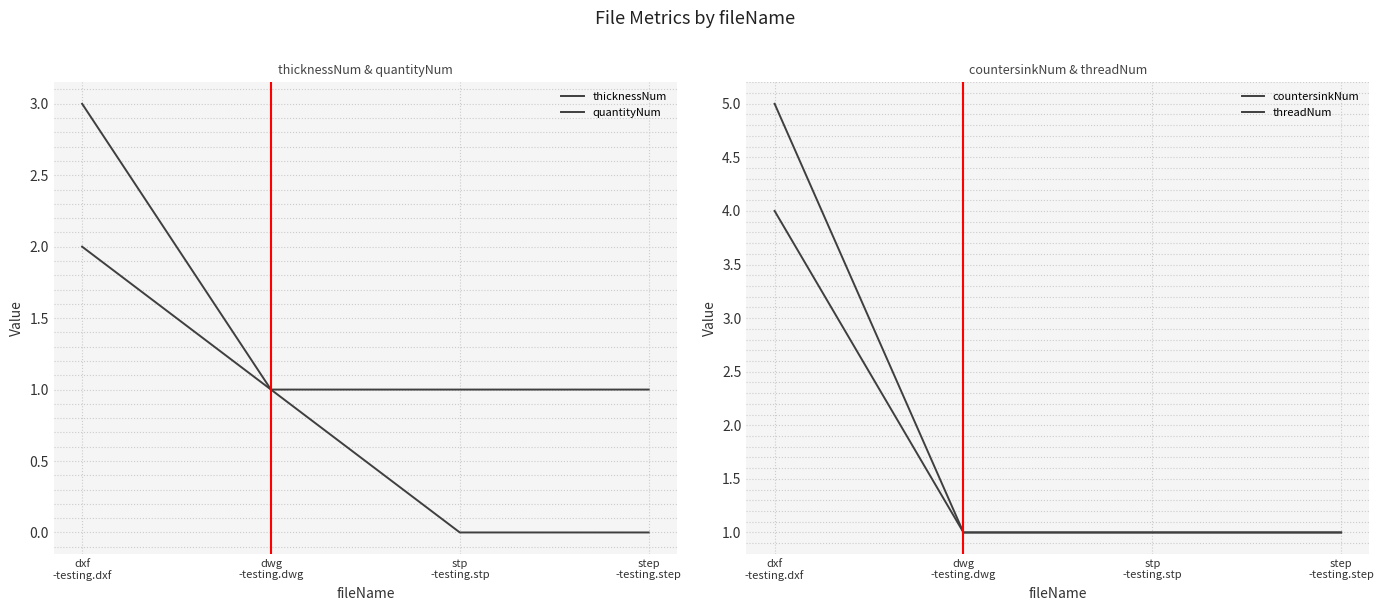

True or false: threadNum and quantityNum cross at least once.

False